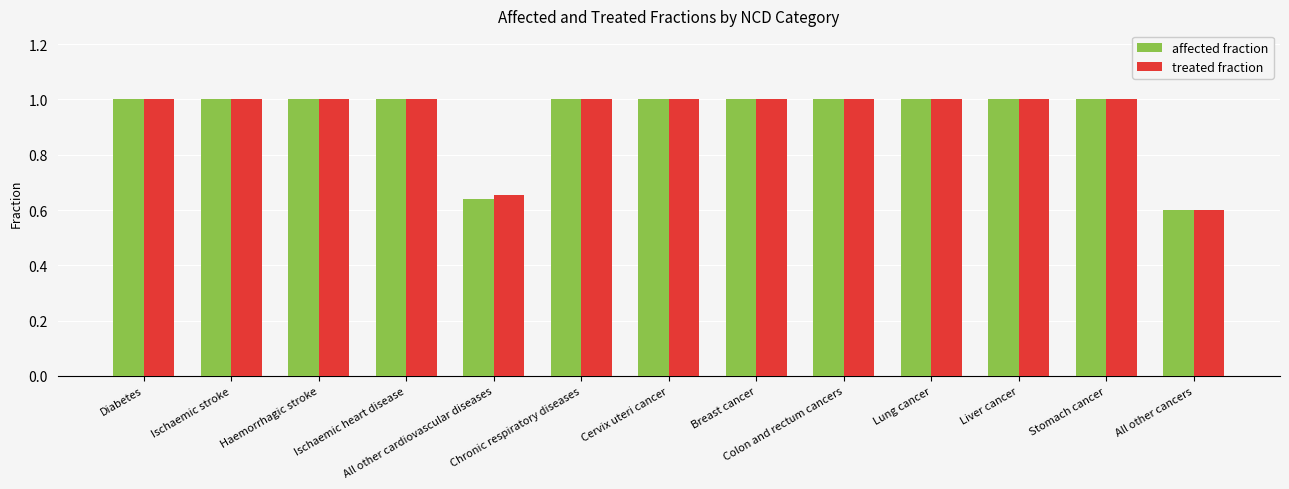

What is the maximum value for affected fraction?

1.0